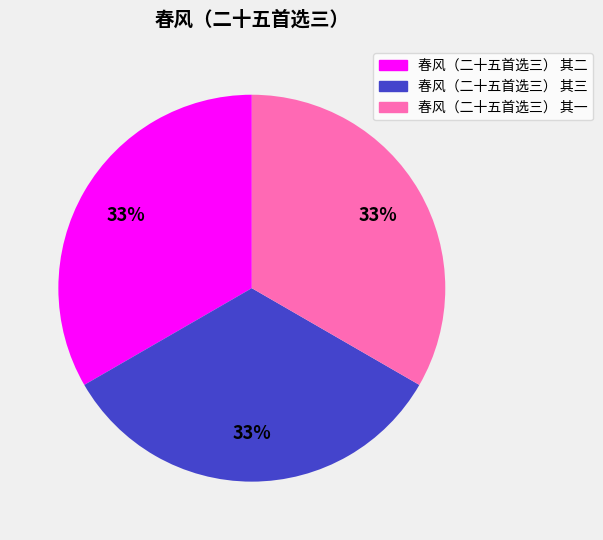

True or false: 春风（二十五首选三） 其三 accounts for 33% of the total.

True